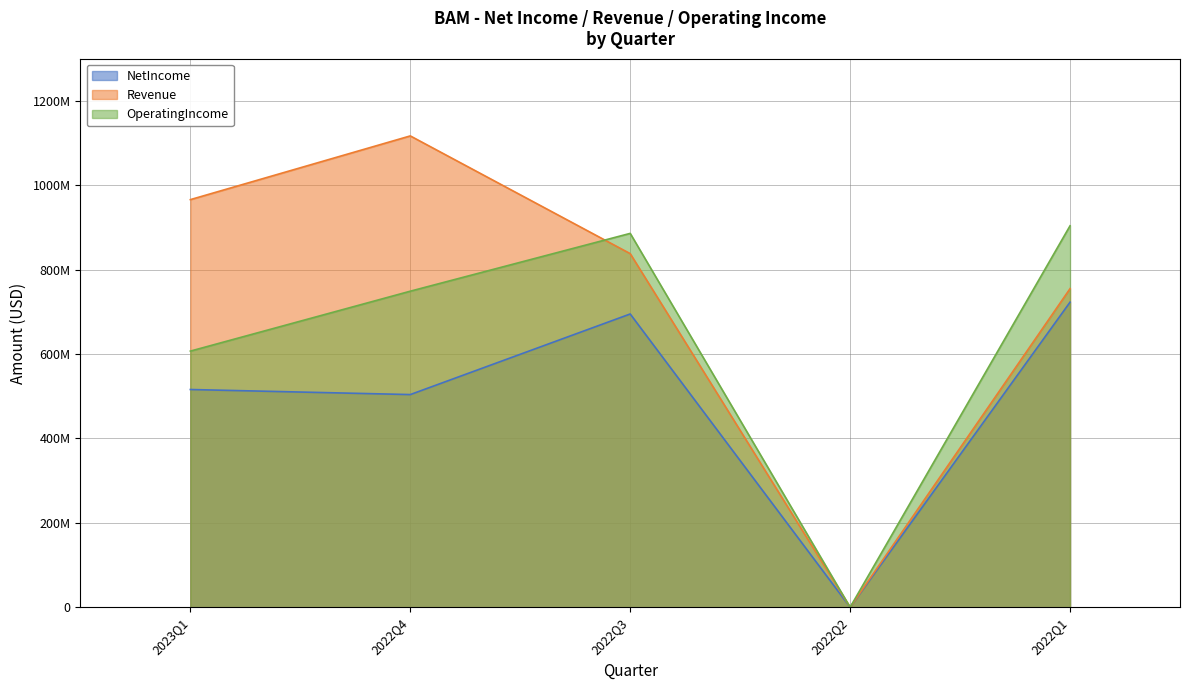

True or false: NetIncome and OperatingIncome cross at least once.

False